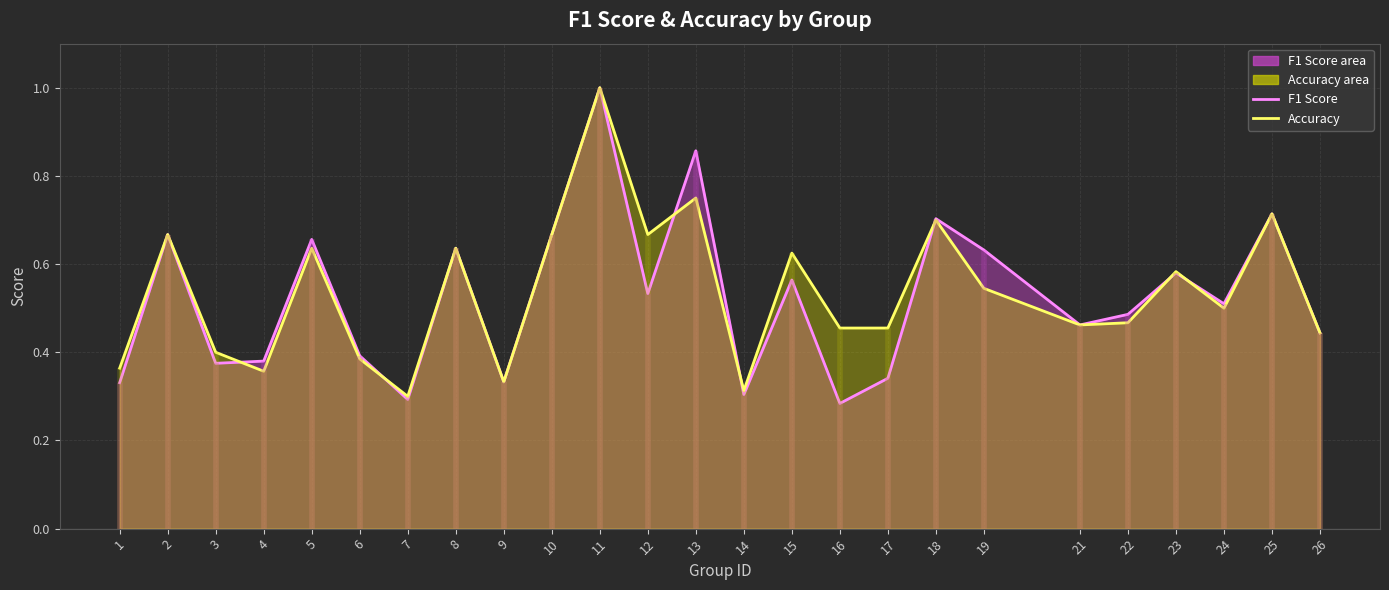

What value does the accuracy (line) series have at 4?

0.4